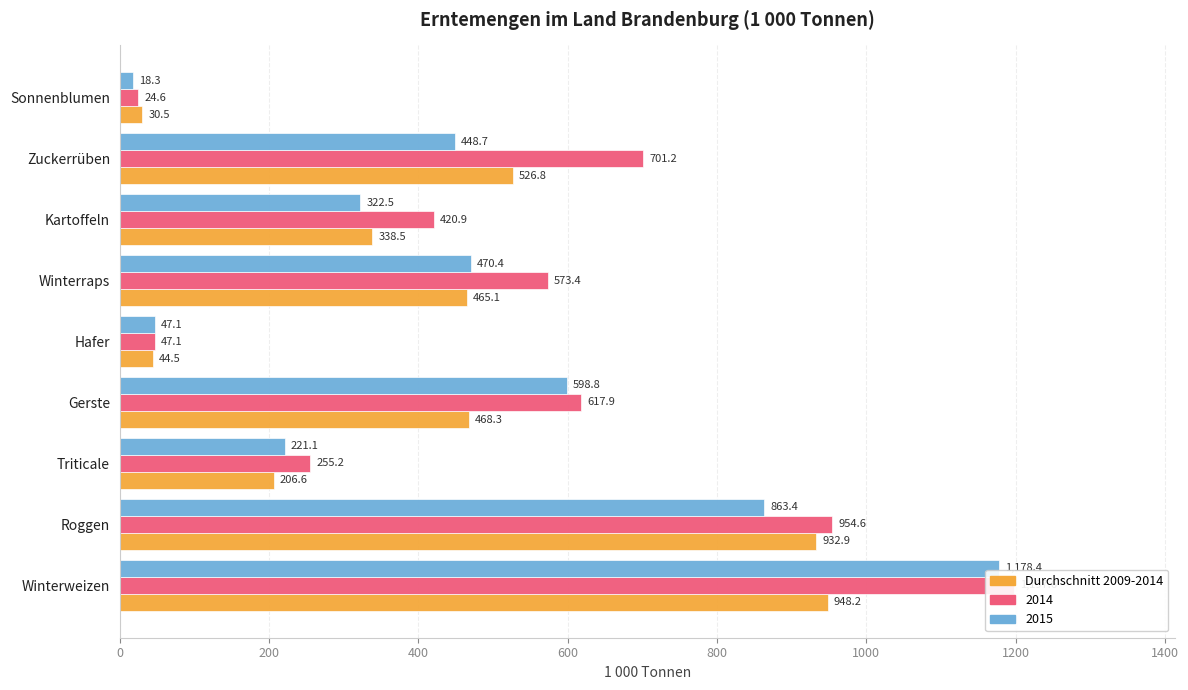

What is the difference between the second highest and second lowest values?

888.4